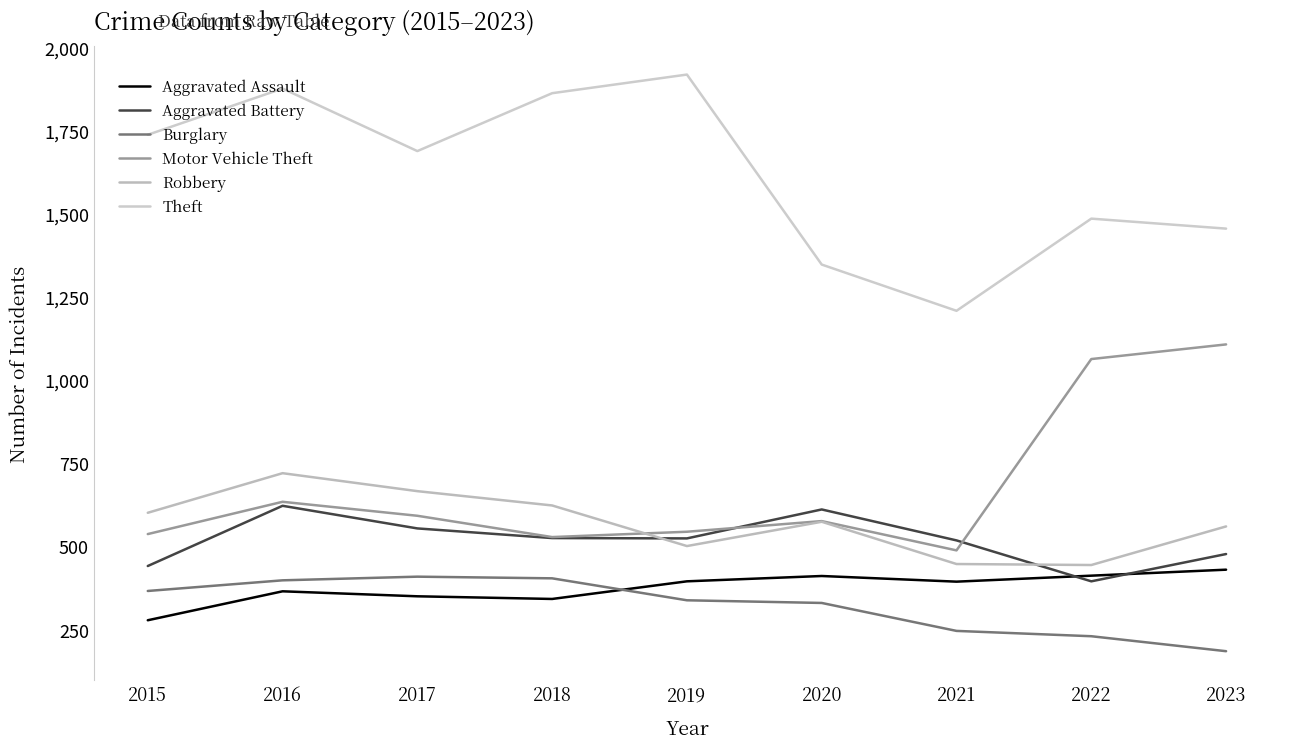

Which series has the largest range (max minus min)?

Theft